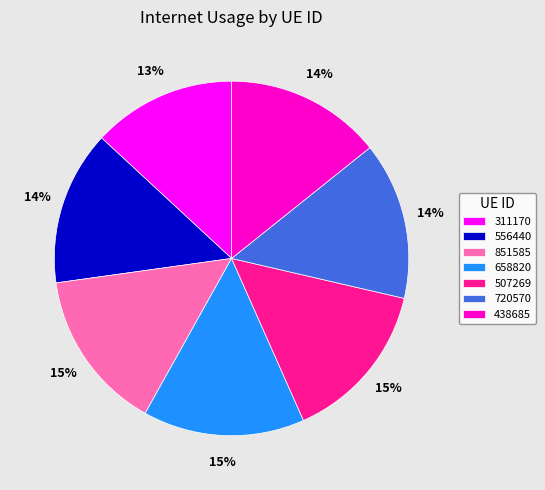

Combined, do 658820 and 507269 account for over 50%?

No